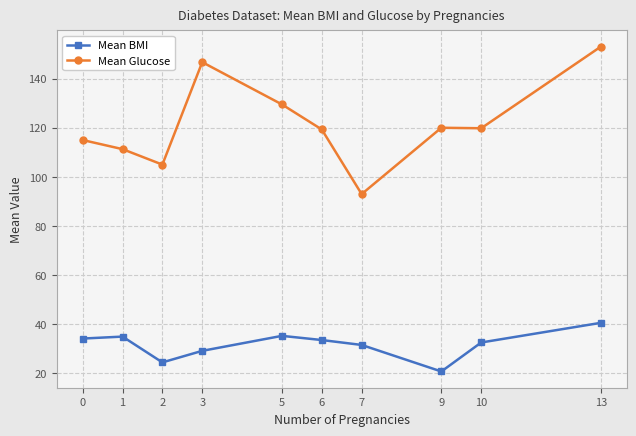

True or false: Mean BMI and Mean Glucose cross at least once.

False